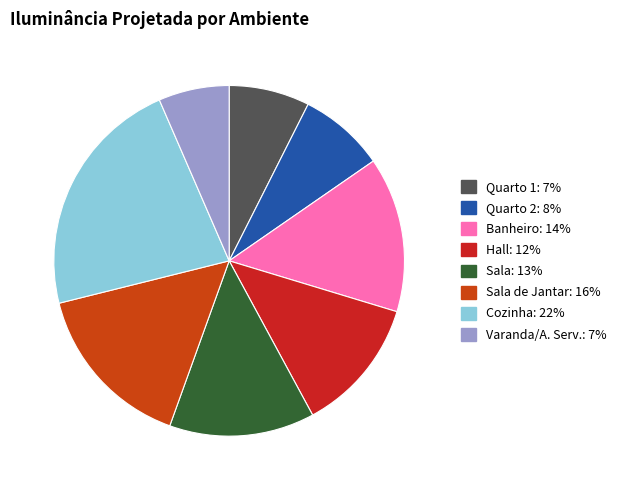

Count the number of slices in the pie.

8